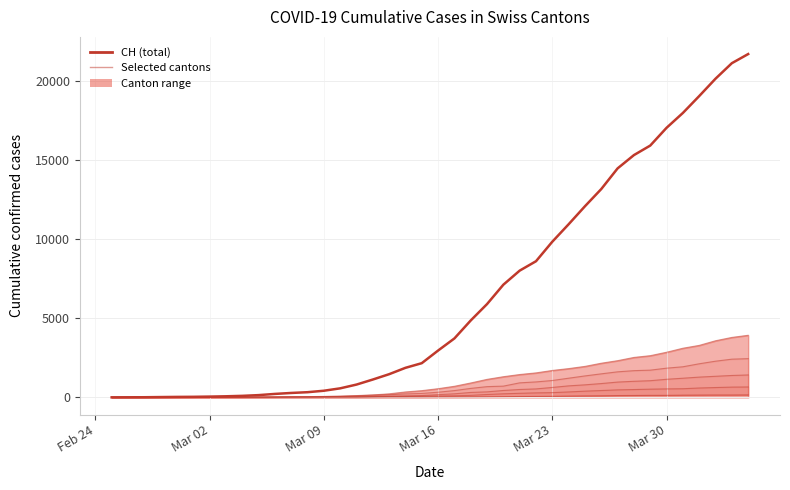

Does the chart have visible grid lines?

Yes